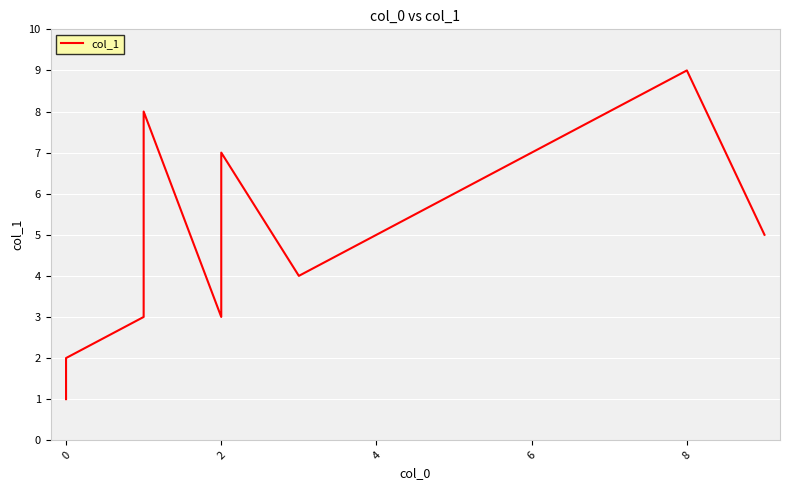

What is the maximum value shown in the chart?

9